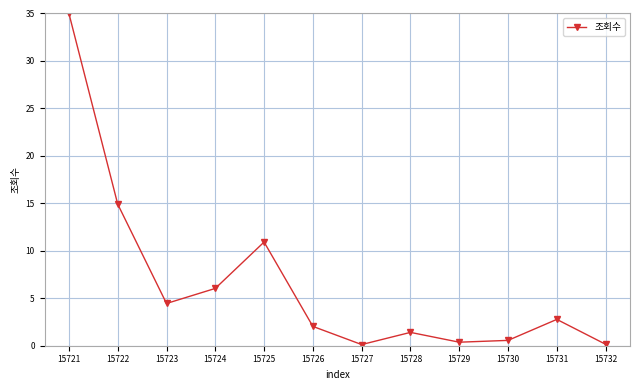

What value does the data have at 15728?

1.4